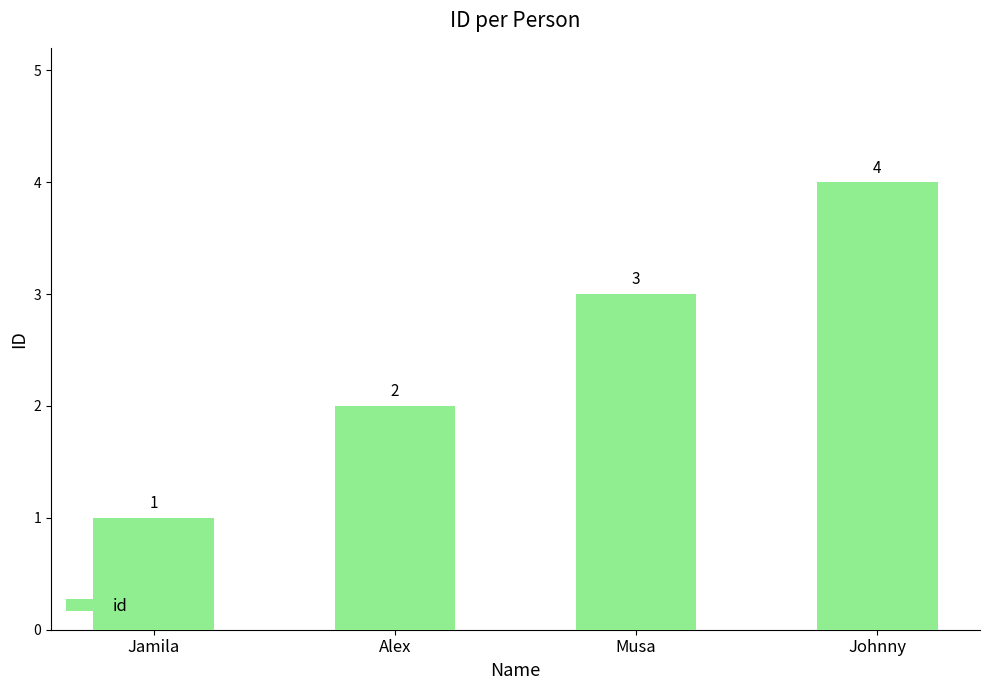

Is it true that the value at Jamila is 2?

False